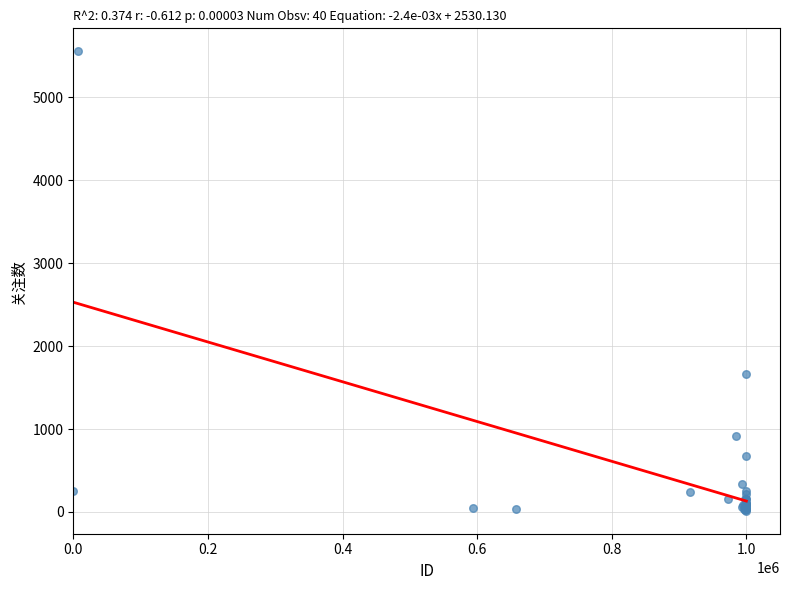

What Y value in the scatter plot is closest to 2785?

1666